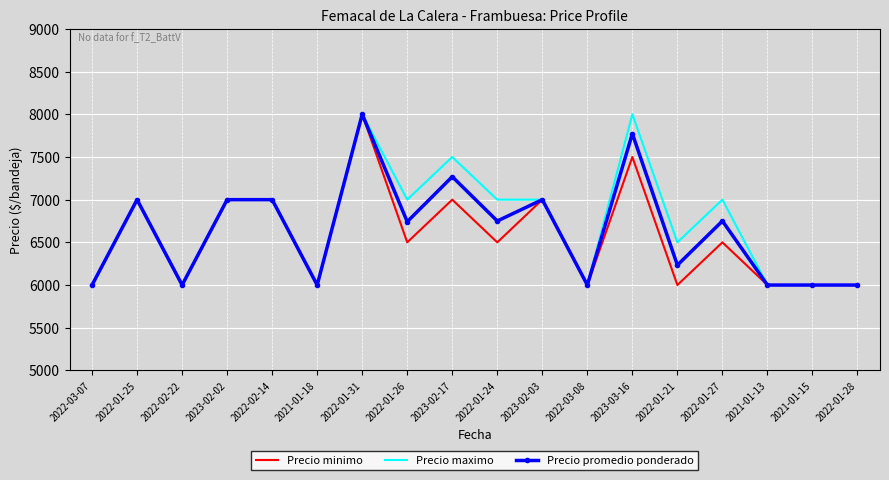

What are all the series names shown in the legend?

Precio minimo, Precio maximo, Precio promedio ponderado